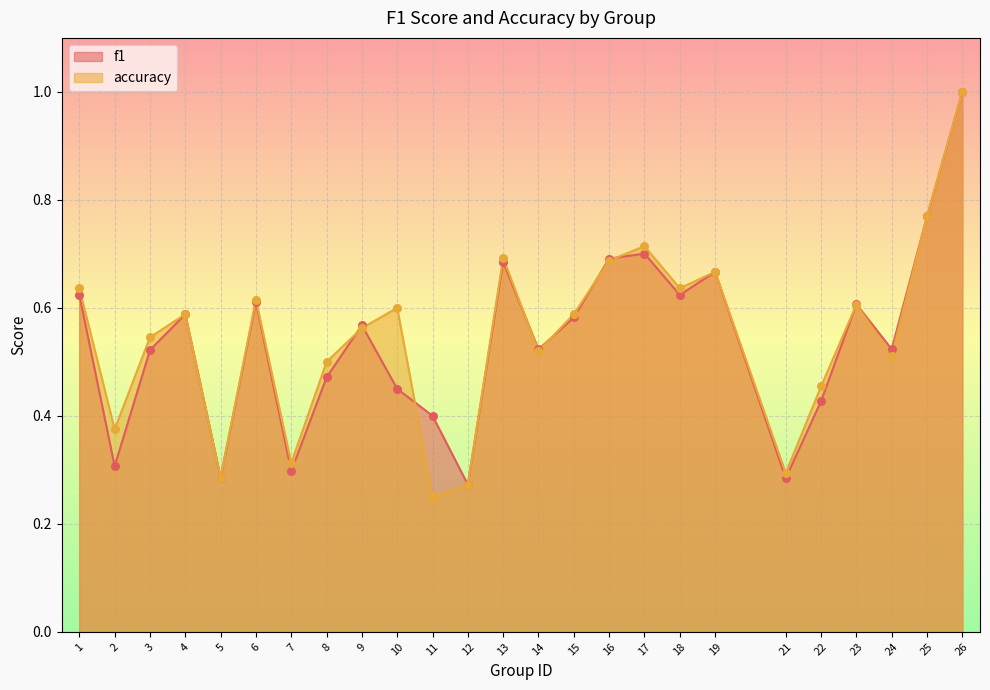

At how many categories does at least one series exceed 0?

25